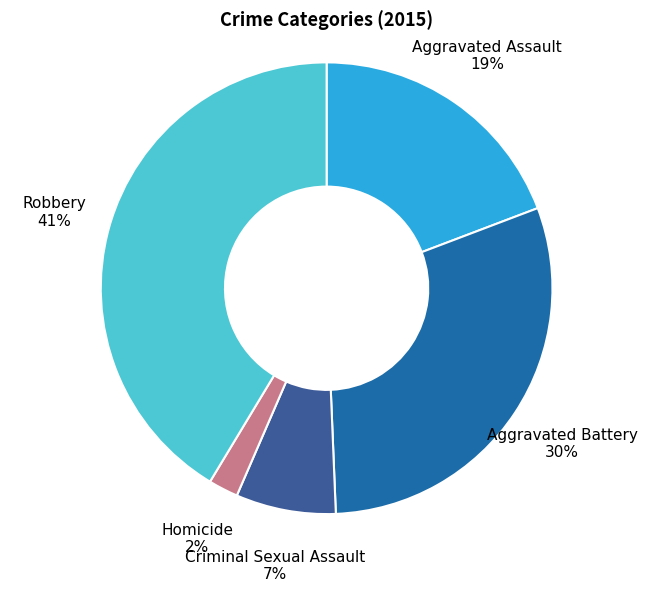

Is it true that Criminal Sexual Assault is 13% of the pie?

False